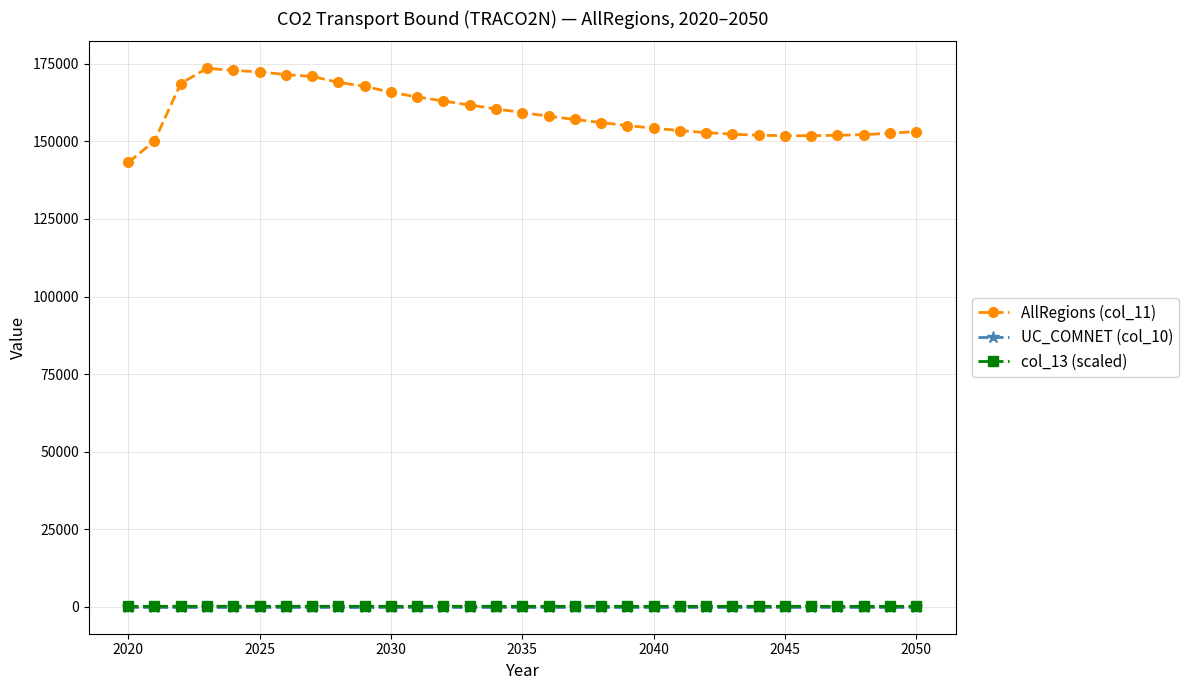

Is this an area chart (filled region under the line)?

No